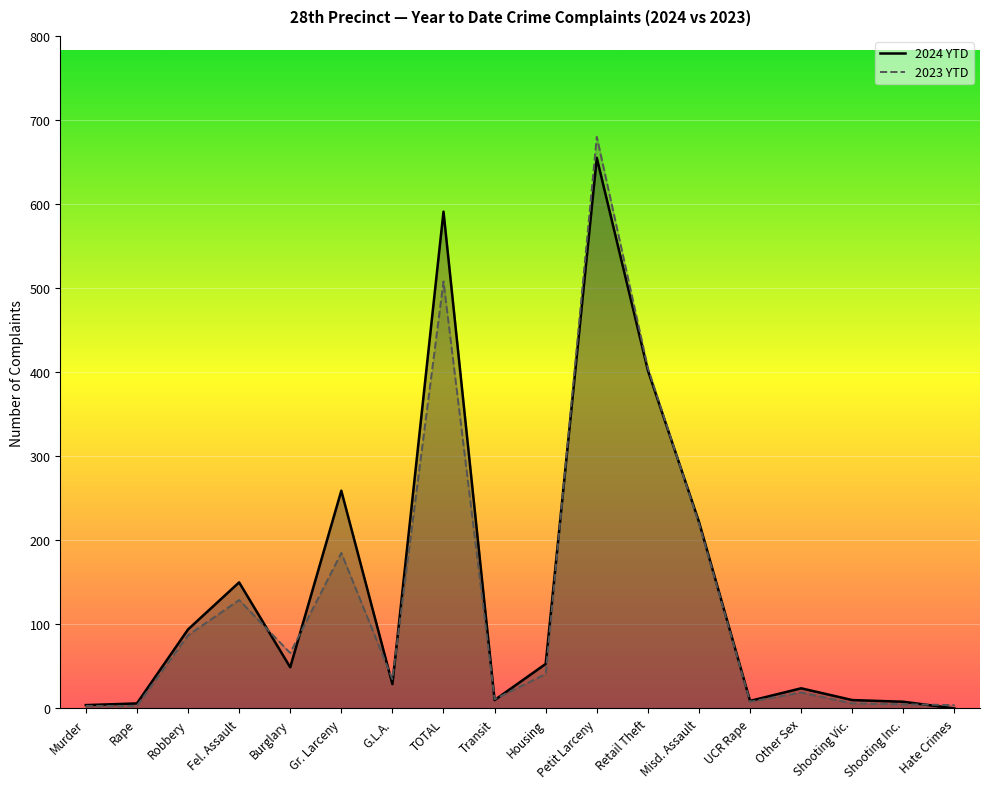

What position from the left is Retail Theft?

12